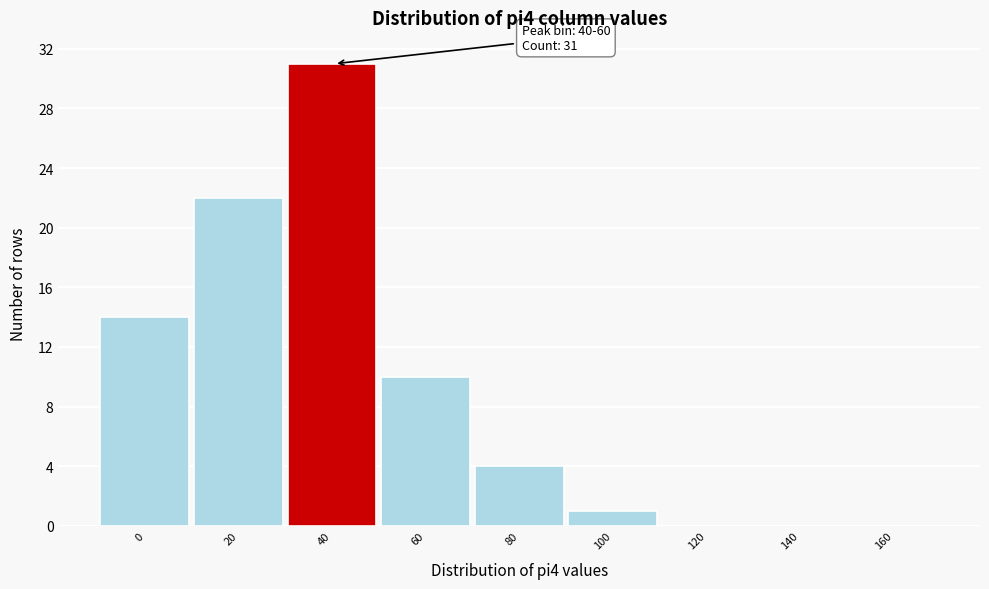

Reading left to right, list all the values displayed in this chart.

0=14	20=22	40=31	60=10	80=4	100=1	120=0	140=0	160=0